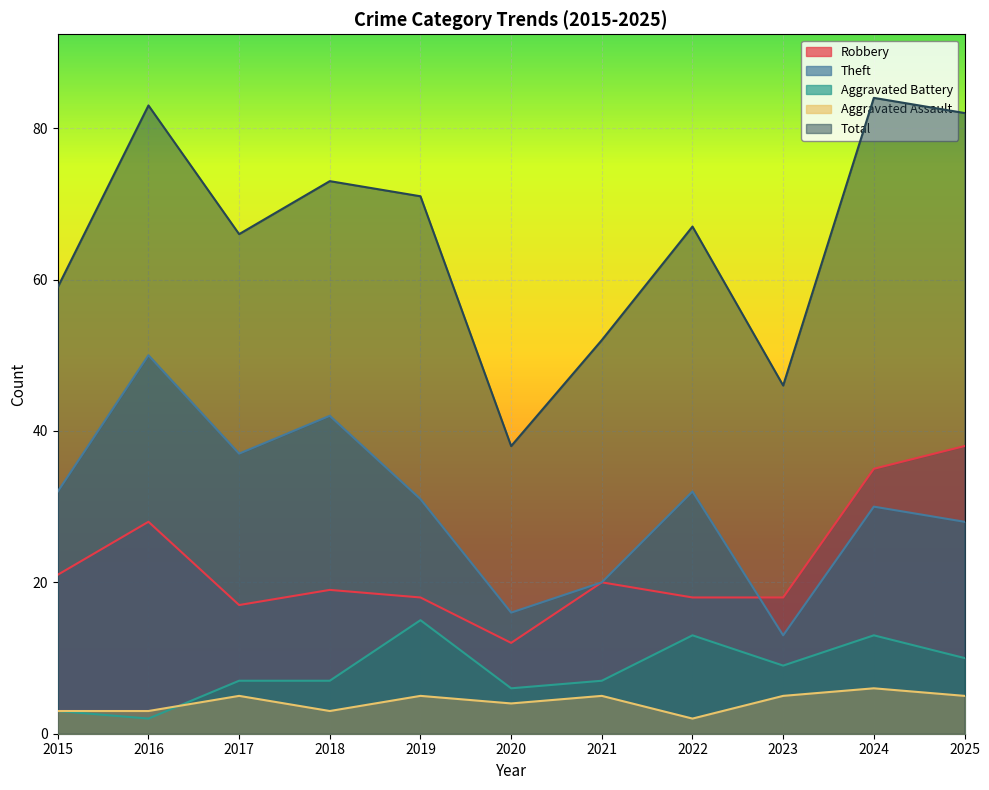

What is the total value across all series at 2017?

132